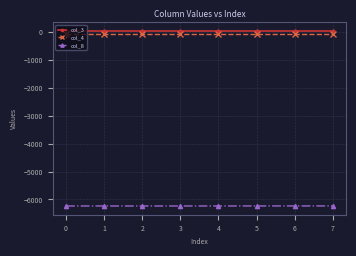

The value of col_8 at 2 is -9848.2. True or false?

False